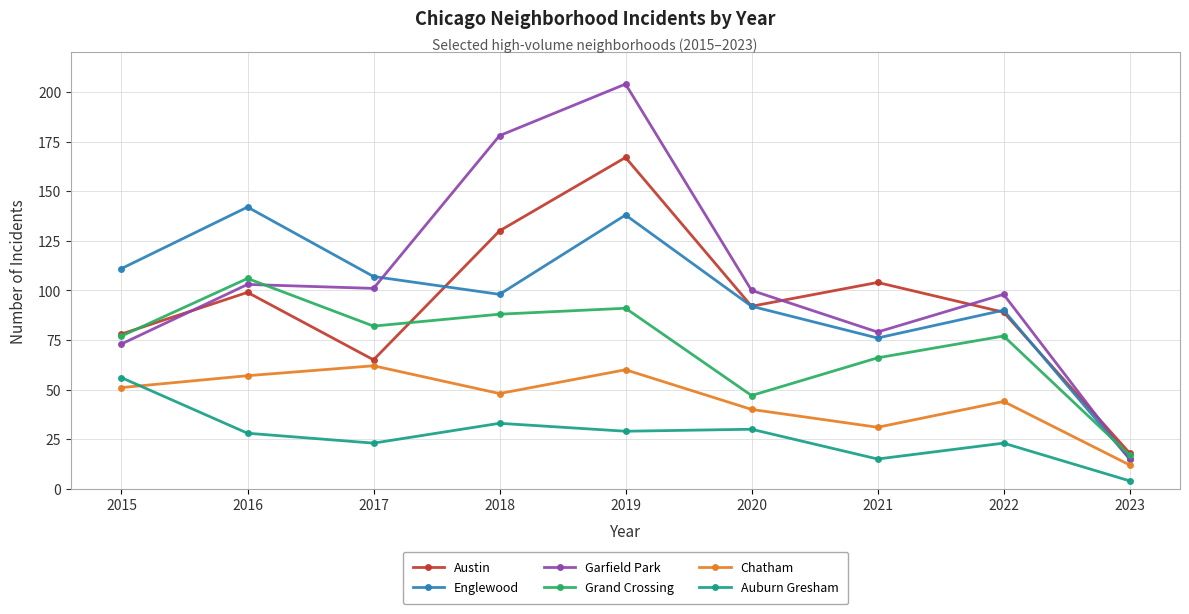

Does the chart have visible grid lines?

Yes